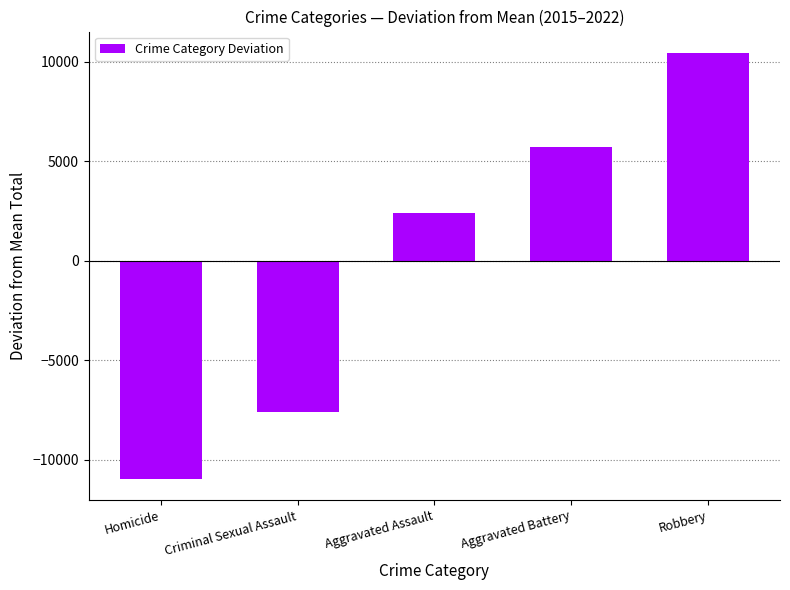

What is the value of the 5th bar from the left?

10448.8